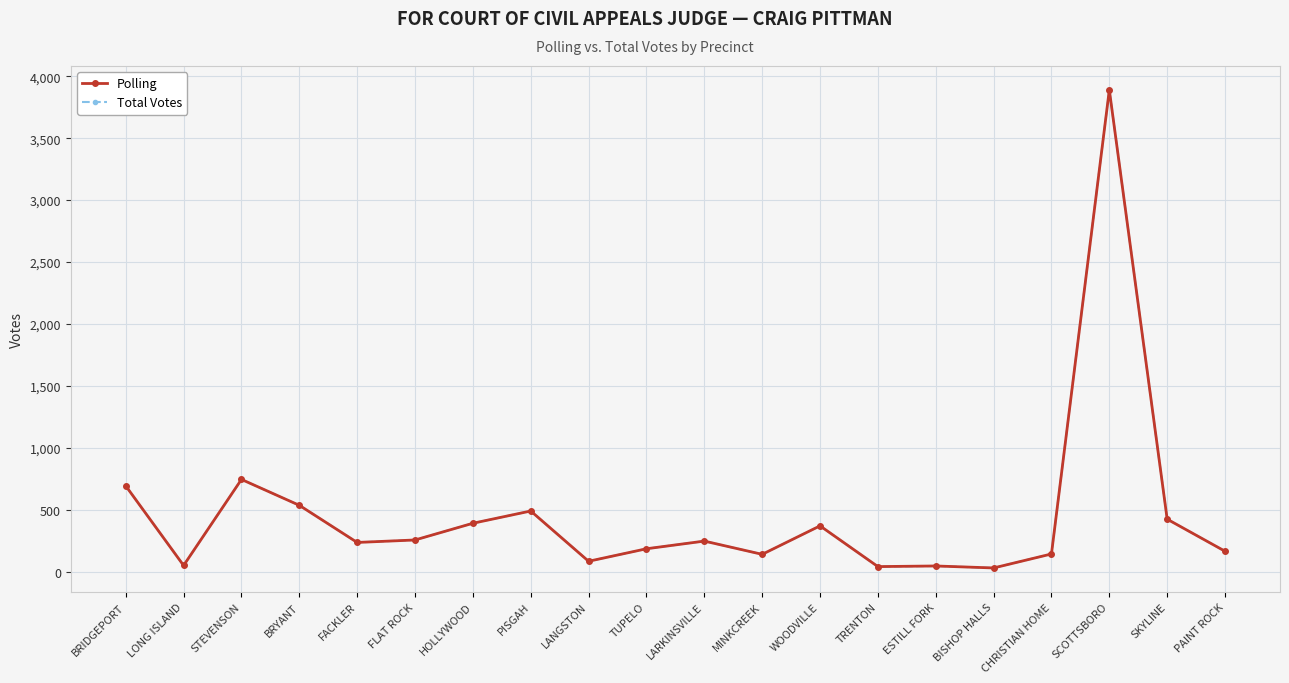

Does the chart have visible grid lines?

Yes